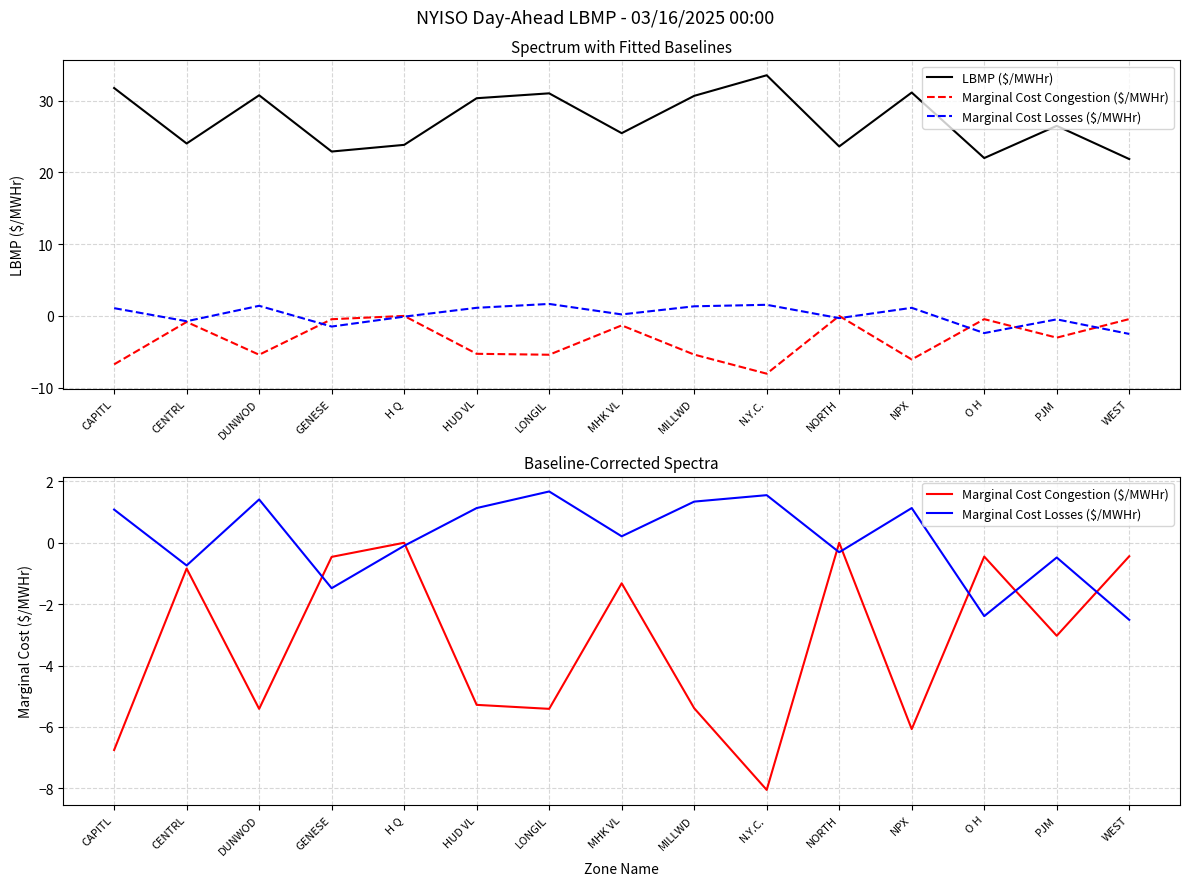

At which label does Marginal Cost Losses ($/MWHr) reach its peak?

LONGIL